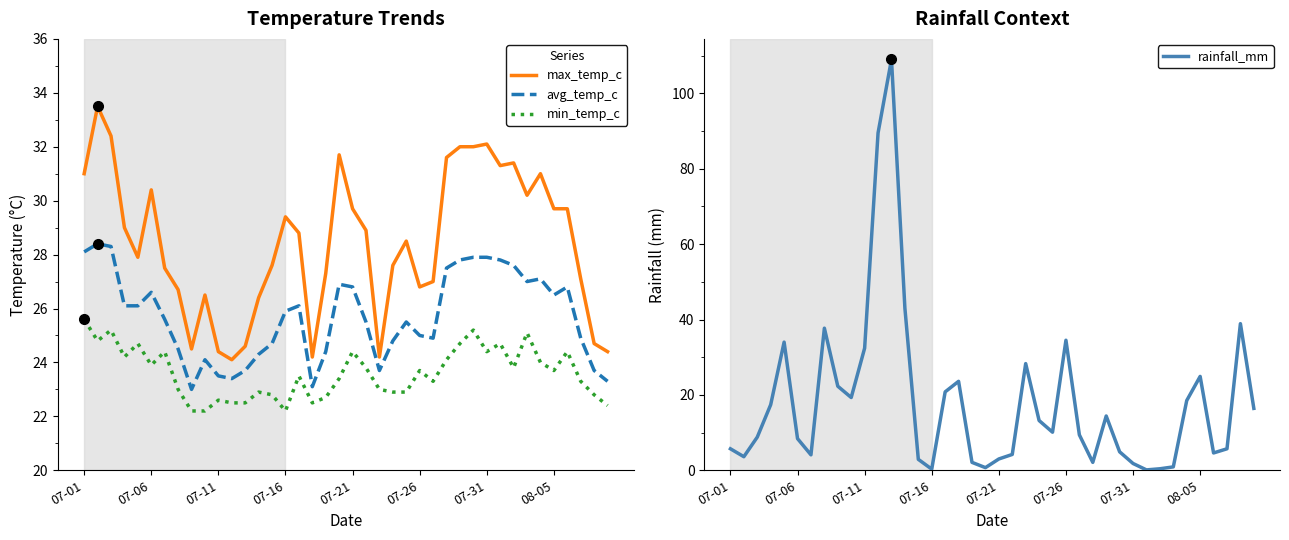

What is the value of the avg_temp_c point at the 34th from the left?

27.0